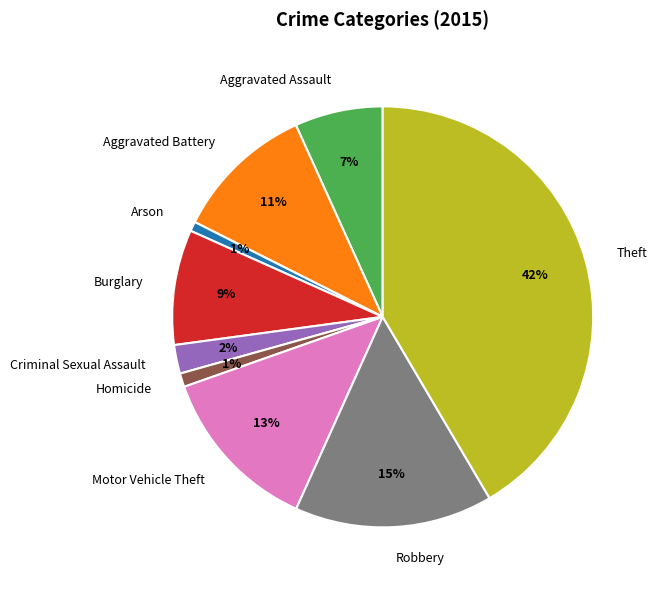

Which category has the biggest portion of the pie?

Theft